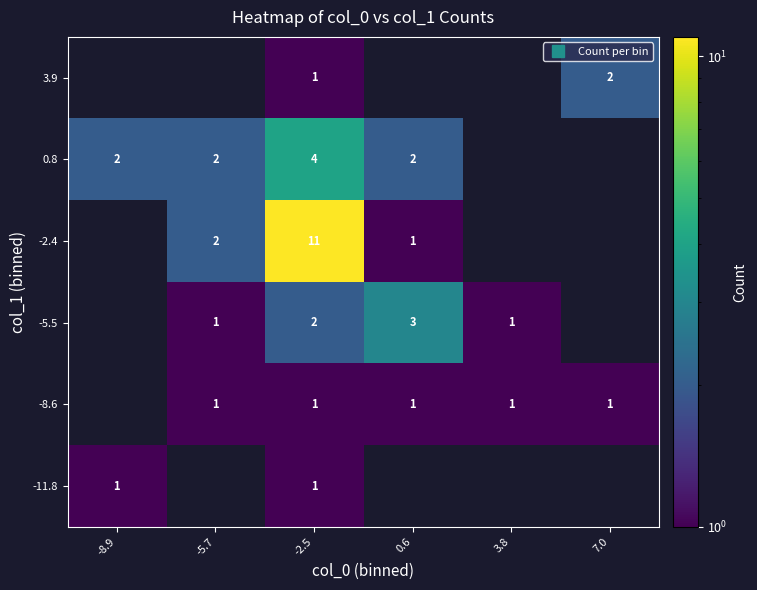

What is the difference between the maximum and minimum values in the -11.8 series?

1